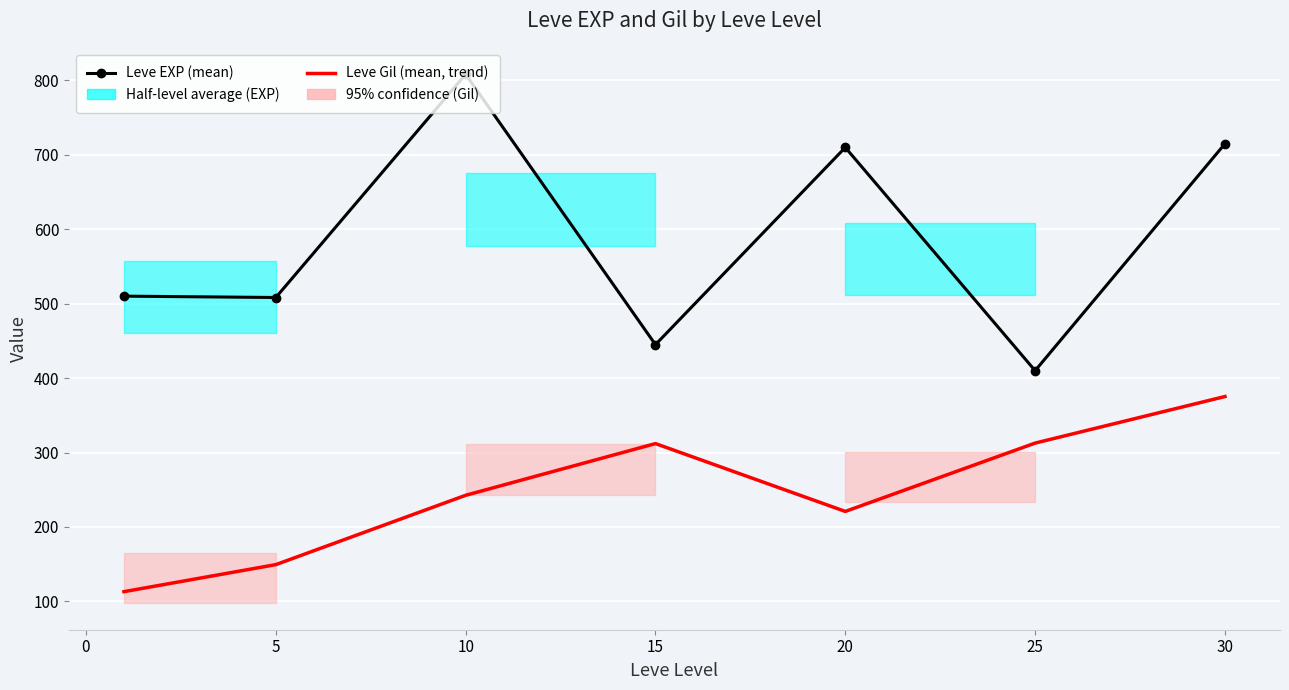

Rank the series at 10 from highest to lowest value.

Leve EXP (mean), Leve Gil (mean, trend)